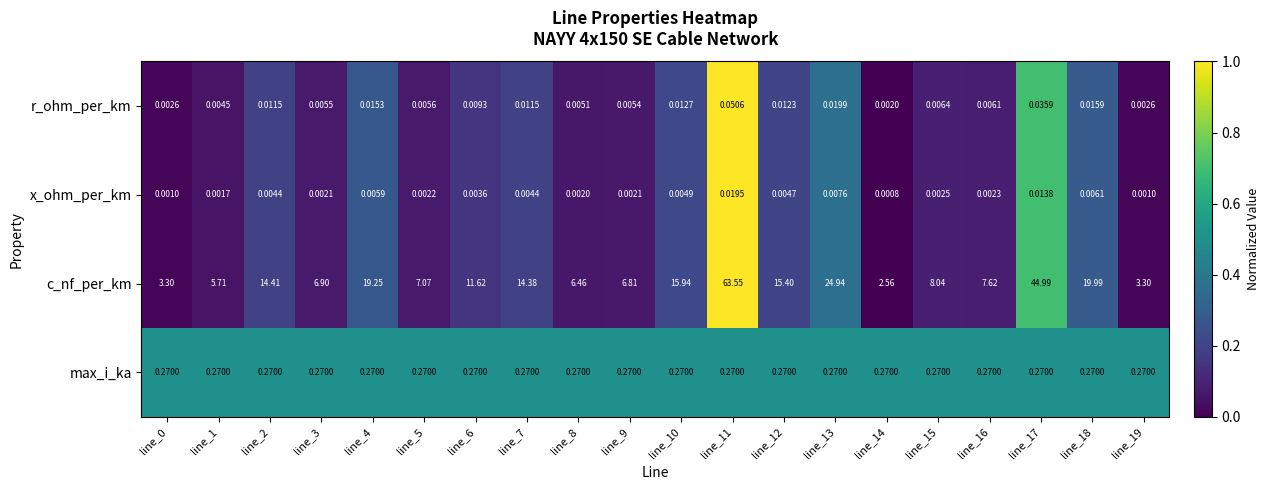

How many series are shown in this chart?

4